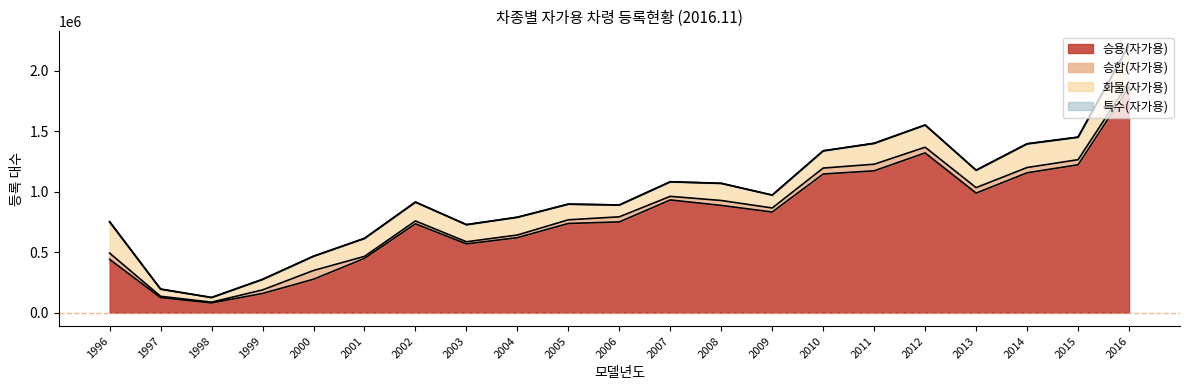

Reading left to right, transcribe all the data shown in this chart.

승용(자가용): 440532	124601	80593	158533	276088	448368	734084	568241	619538	736994	749563	931123	885869	831392	1145545	1171824	1319805	987901	1155441	1221825	1863999
승합(자가용): 51578	10491	6354	29406	72392	16585	23556	17456	22017	30255	42281	29860	40798	33469	49135	54511	46999	45075	43706	41879	41463
화물(자가용): 256542	59265	38298	86832	117617	148230	155442	141106	146416	129096	97419	119926	141447	106375	142097	172222	183100	143229	195255	185554	305825
특수(자가용): 3608	572	217	300	597	774	910	635	858	659	719	856	633	433	574	1084	1020	1169	1325	1254	2227